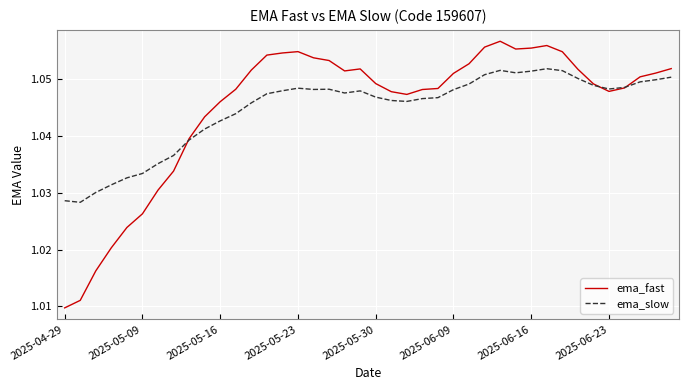

Which series has the largest range (max minus min)?

ema_fast